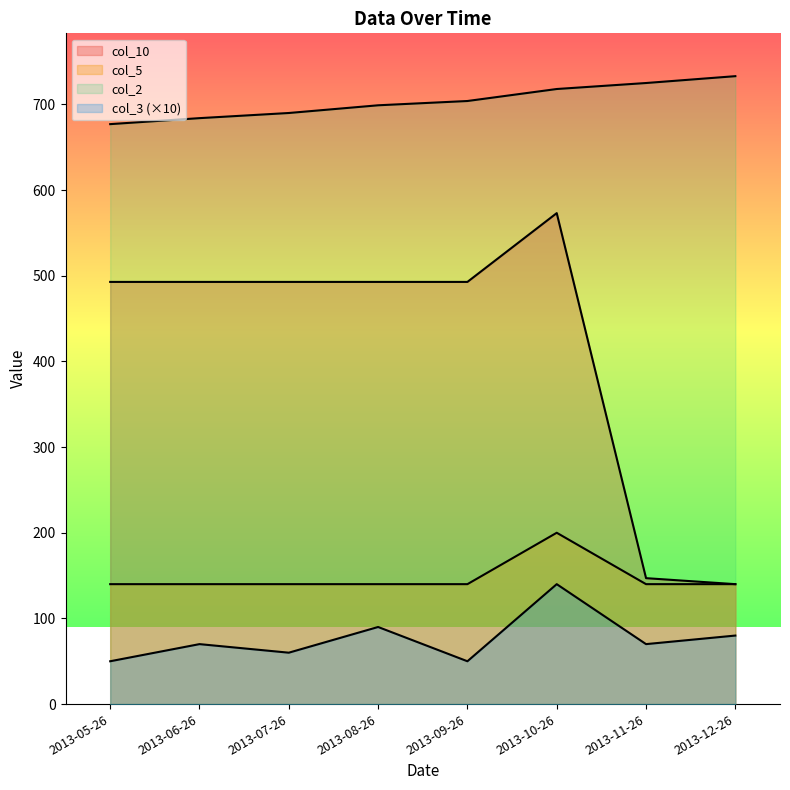

Count the number of data series in this chart.

4